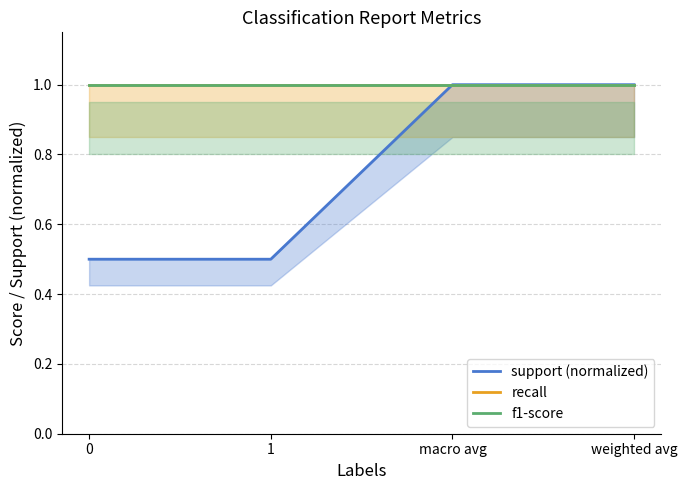

How many lines are shown in the chart?

3